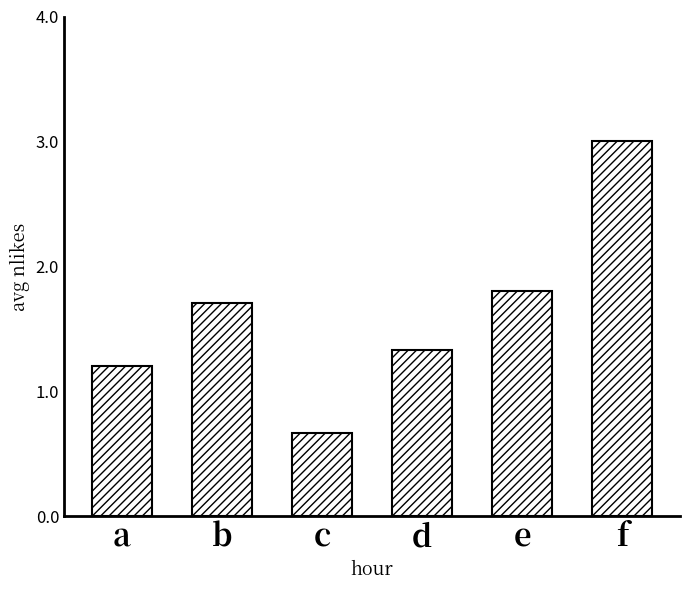

Reading right to left, list all the values displayed in this chart.

3.0	1.8	1.3	0.7	1.7	1.2